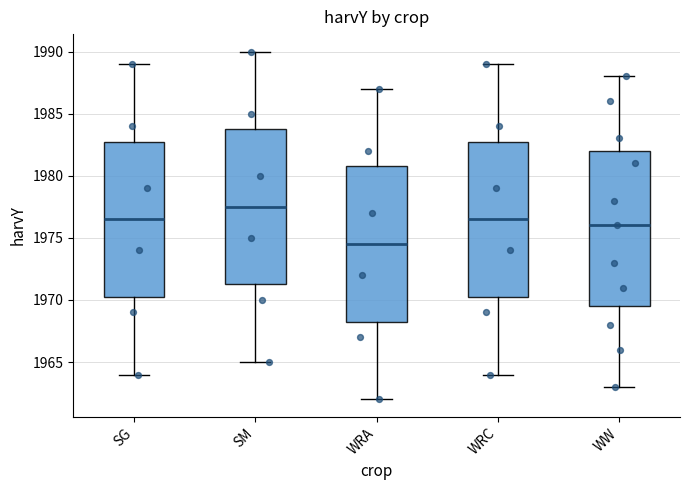

Reading left to right, read every box against the y-axis: the position of its median line, the range the box covers, and the ends of its whiskers. The values are not printed on the chart, so give them approximately, as read against the axis.

SG: median 1976.5, box 1970.5 to 1983.0, whiskers 1964.0 to 1989.0
SM: median 1977.5, box 1971.5 to 1984.0, whiskers 1965.0 to 1990.0
WRA: median 1974.5, box 1968.5 to 1981.0, whiskers 1962.0 to 1987.0
WRC: median 1976.5, box 1970.5 to 1983.0, whiskers 1964.0 to 1989.0
WW: median 1976.0, box 1969.5 to 1982.0, whiskers 1963.0 to 1988.0